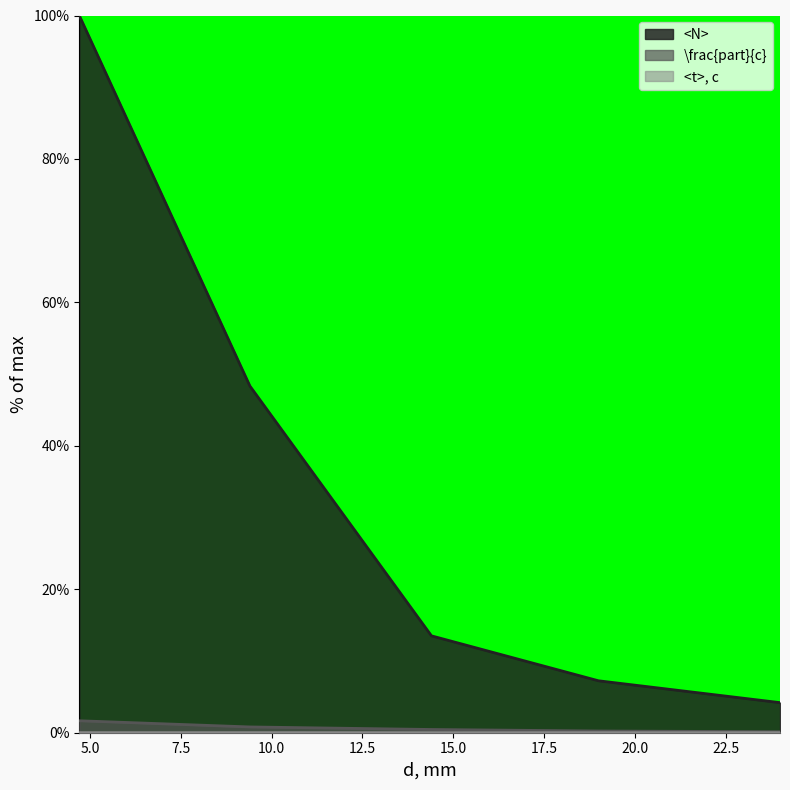

Reading left to right, extract all data points from this chart.

<N>: 100.0	48.3	13.5	7.2	4.2
\frac{part}{c}: 1.7	0.8	0.5	0.2	0.1
<t>, c: 0.0	0.0	0.0	0.0	0.0